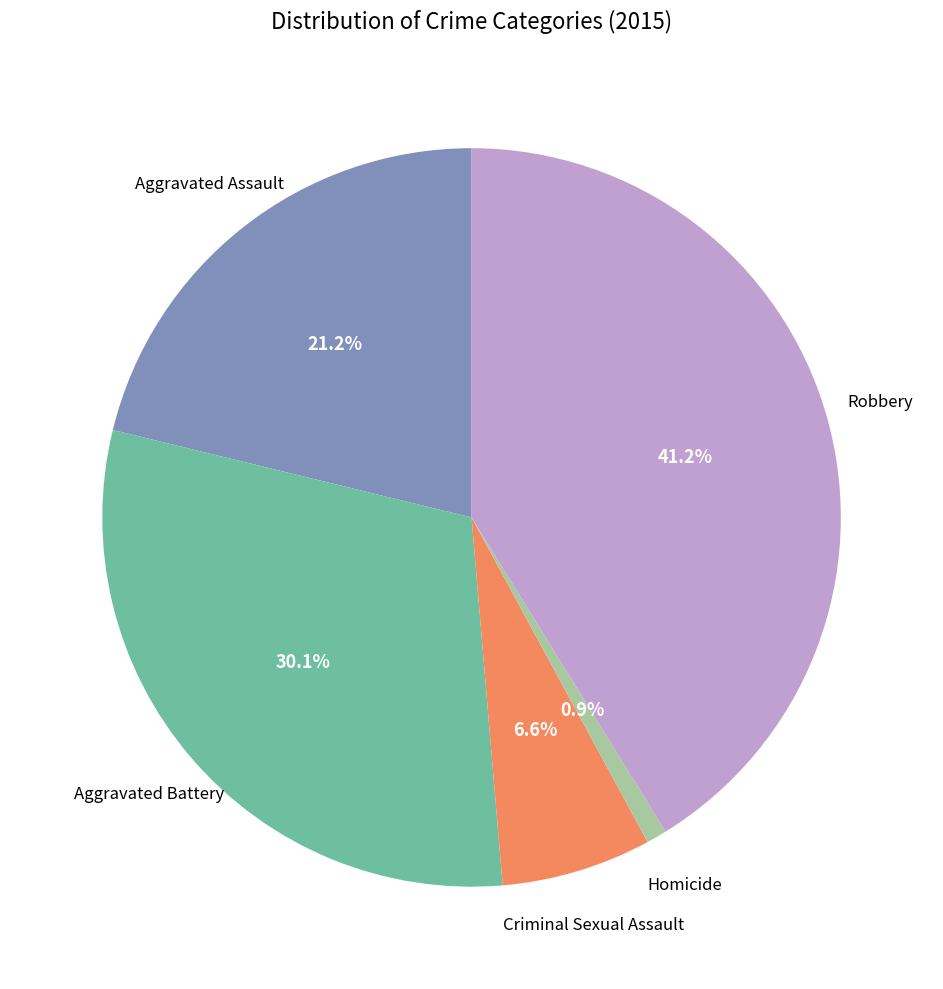

Does any single category account for the majority?

No